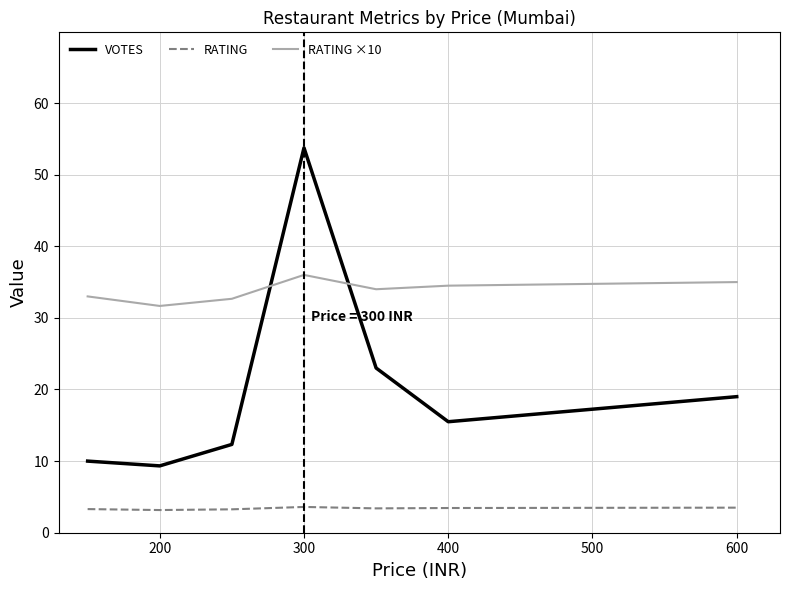

List the series in order of their overall mean, highest first.

RATING ×10, VOTES, RATING